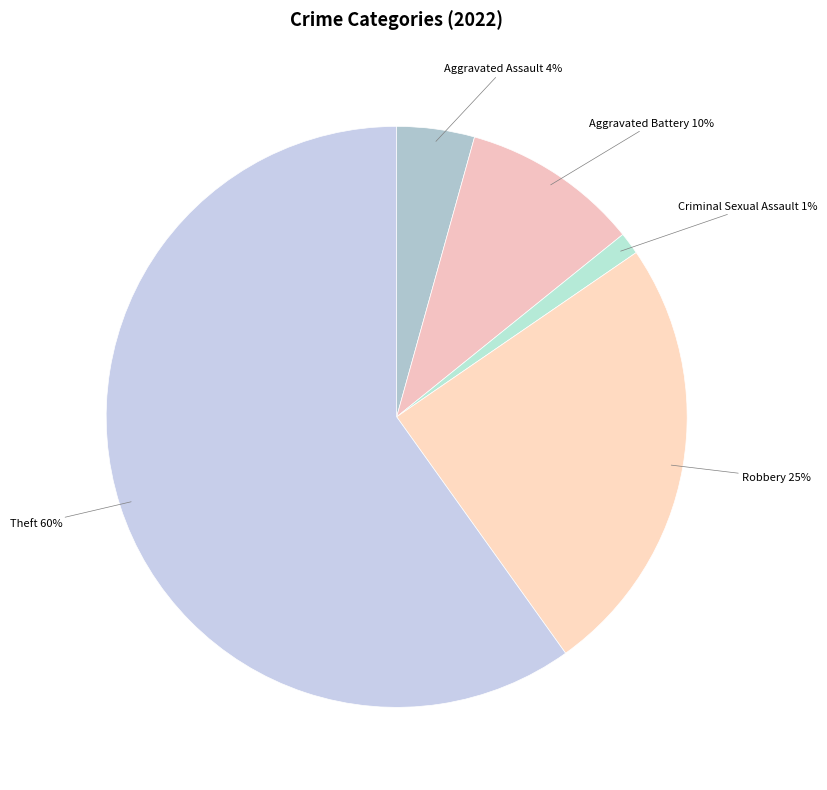

What is the ratio of the value at Robbery to the value at Theft?

0.4